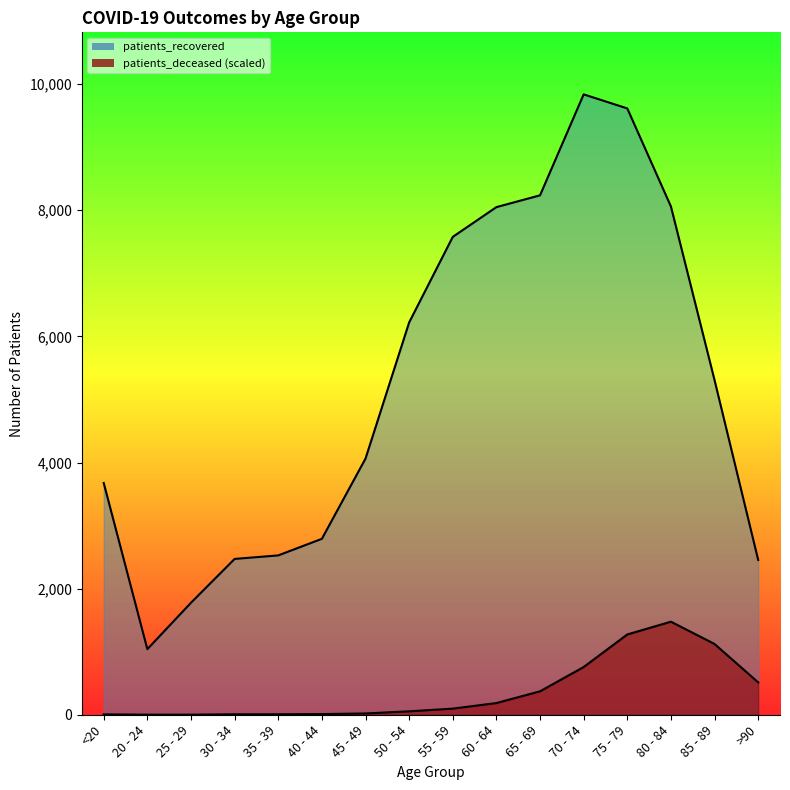

Reading left to right, what are all the values shown in this chart?

patients_deceased: 5.9	1.5	1.5	7.4	7.4	10.9	20.3	54.4	97.0	185.5	371.5	756.9	1273.4	1475.7	1122.0	513.0
patients_recovered: 3675.0	1040.0	1776.0	2471.0	2527.0	2790.0	4062.0	6221.0	7578.0	8050.0	8237.0	9838.0	9615.0	8060.0	5306.0	2455.0